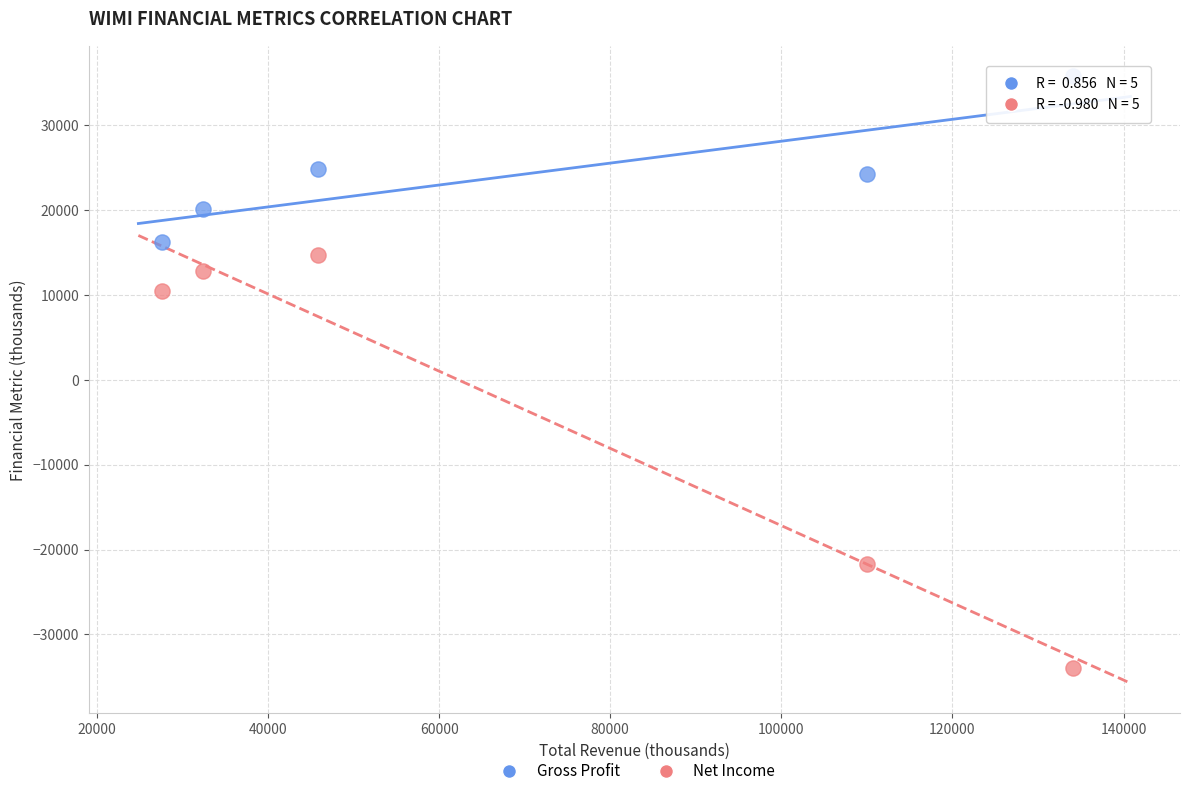

Which series contains the lowest Y value?

Net Income